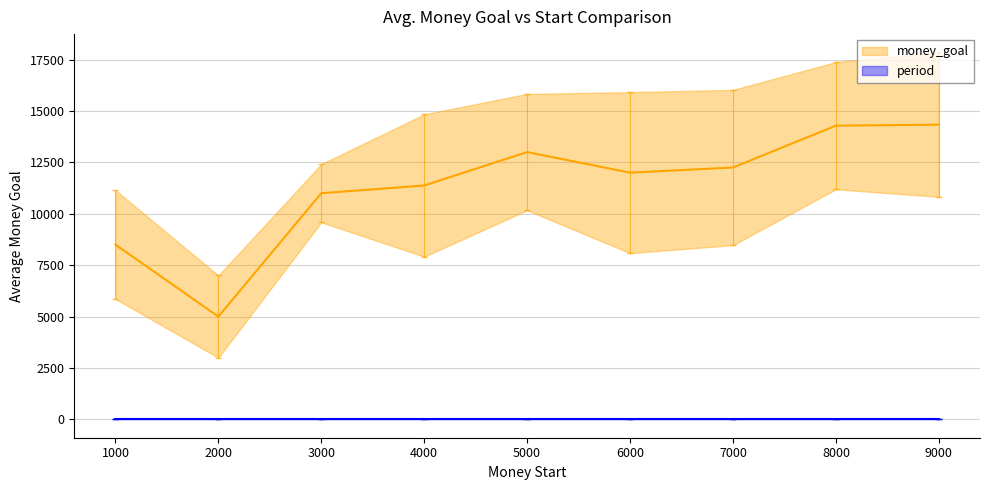

Between 3000 and 8000, which is larger?

8000